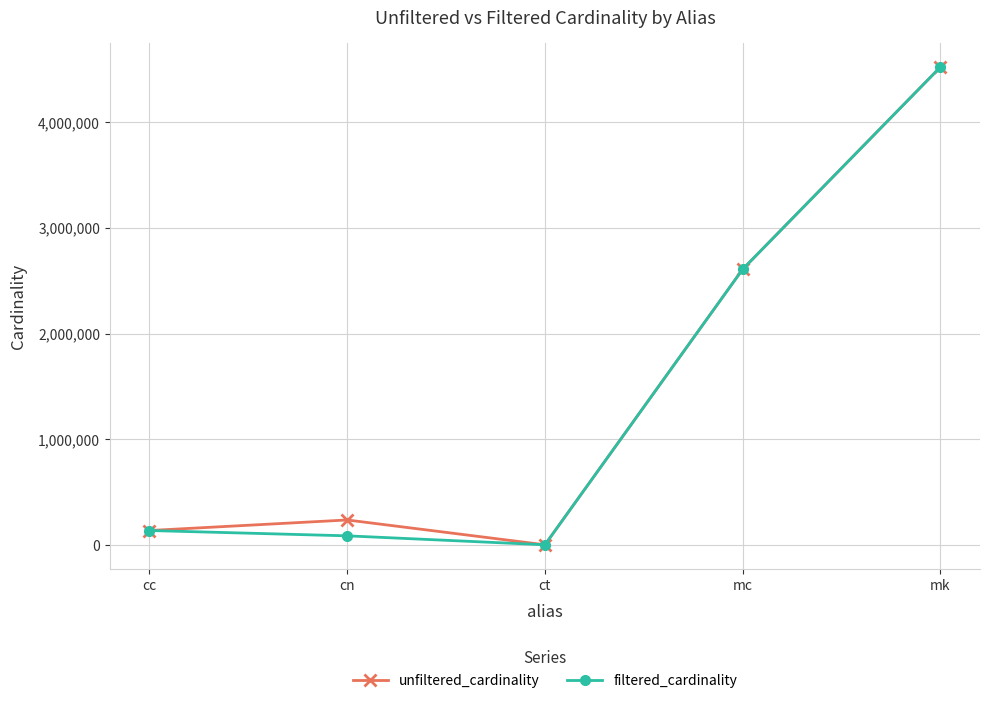

Reading left to right, transcribe all the data shown in this chart.

unfiltered_cardinality: 135086	234997	4	2609129	4523930
filtered_cardinality: 135086	84843	4	2609129	4523930